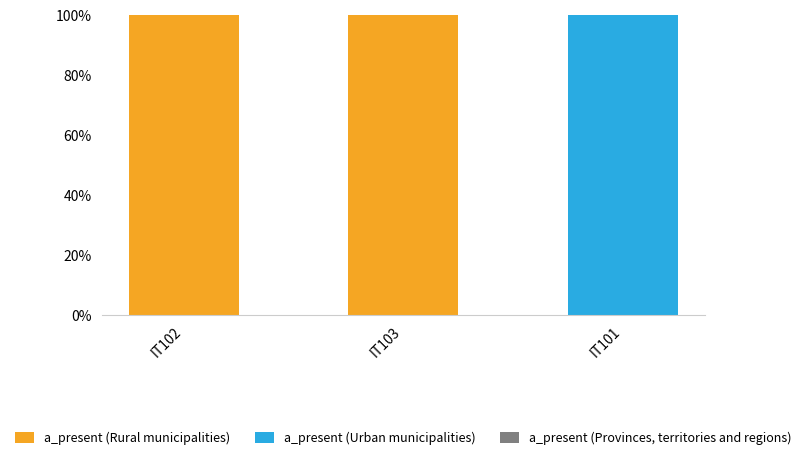

What is the total value across all series at IT101?

100